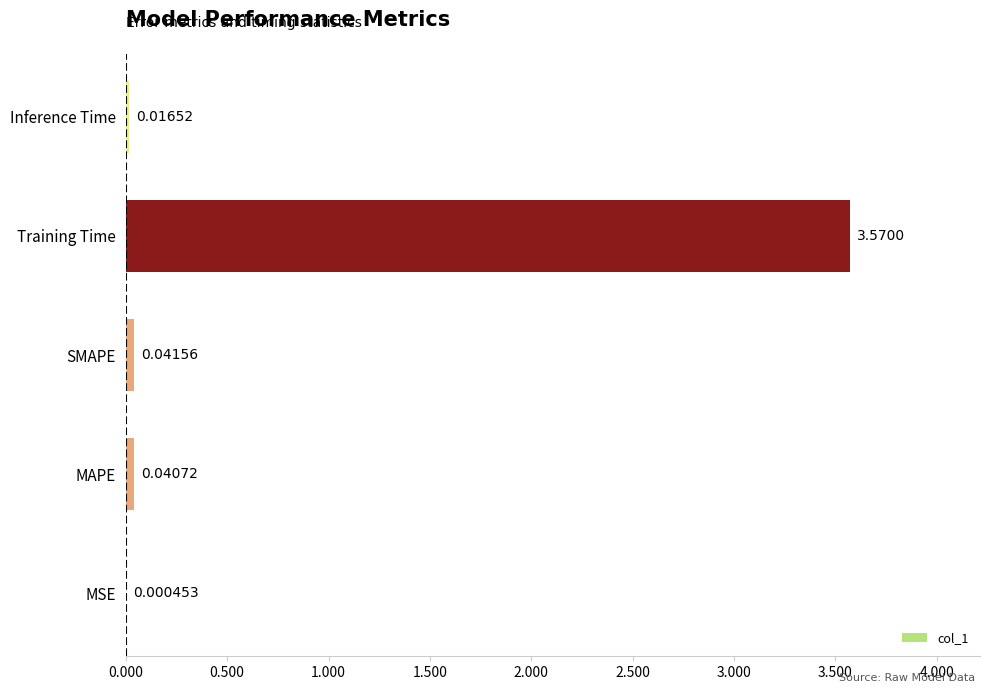

Where is the data nearest to the value 1?

SMAPE